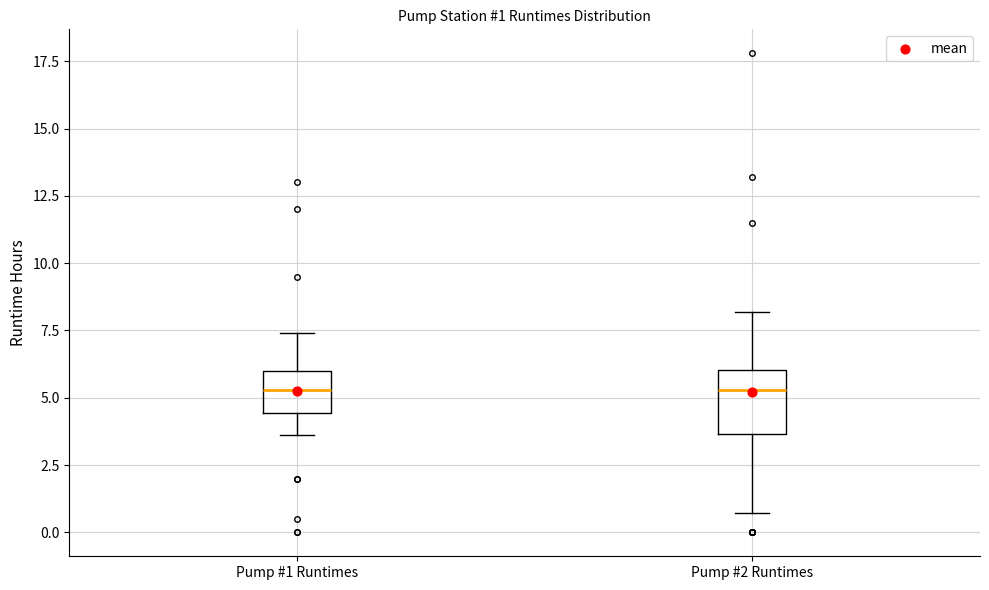

Comparing the boxes themselves (not the whiskers), which one is the tallest?

Pump #2 Runtimes